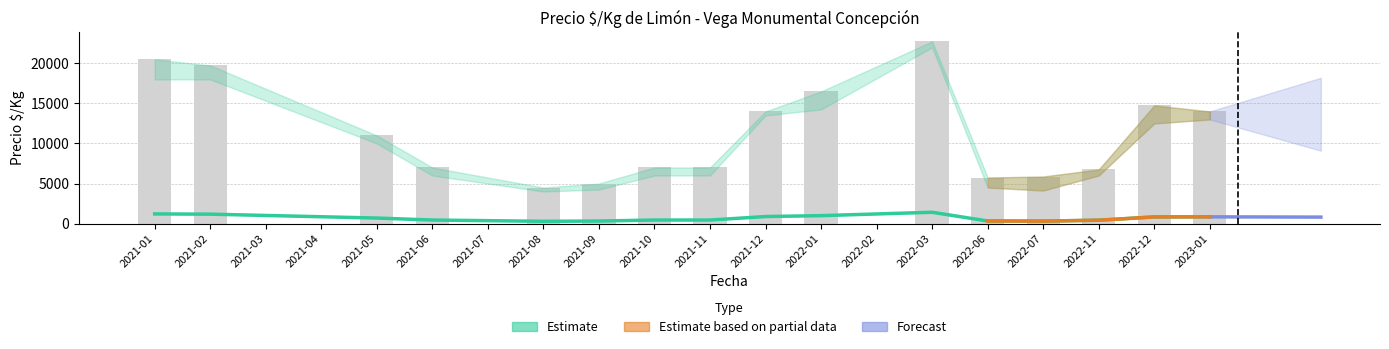

Is it true that Precio minimo equals 2611 at 2022-07?

False